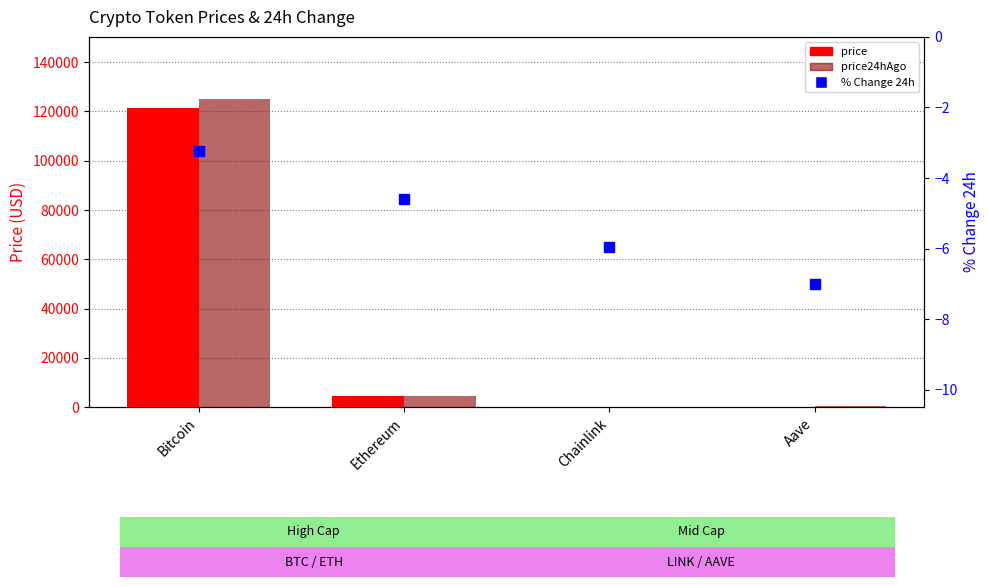

Which series contains the lowest Y value?

% Change 24h